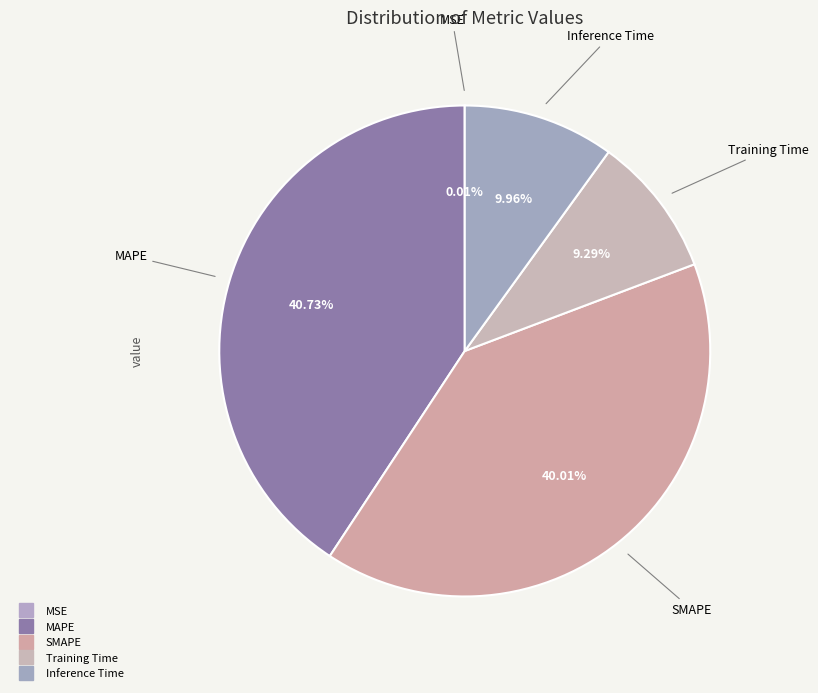

Is Training Time the majority of the pie?

No